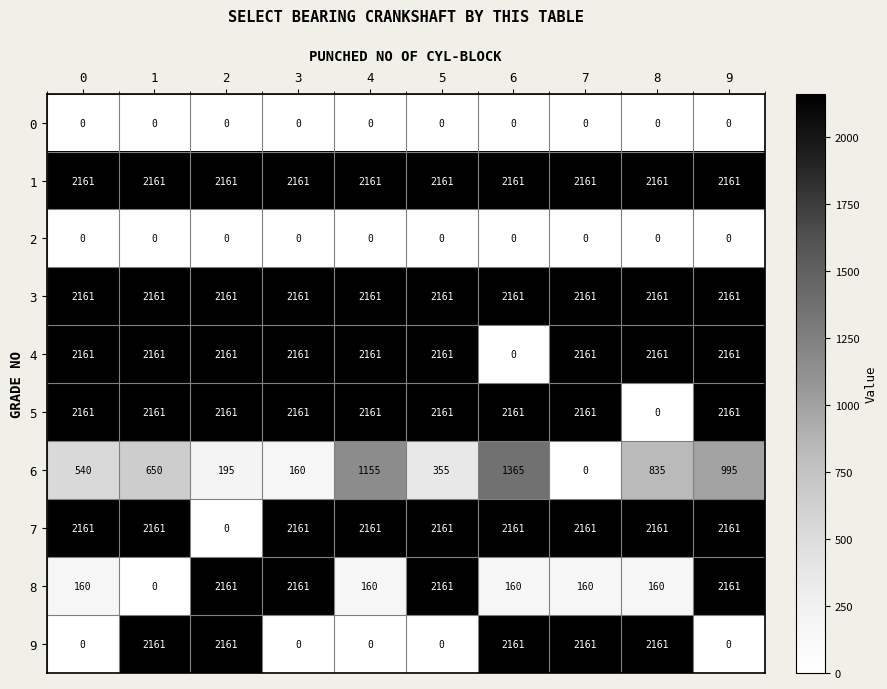

Is the value of 5 at 8 greater than the value of 8 at 0?

No